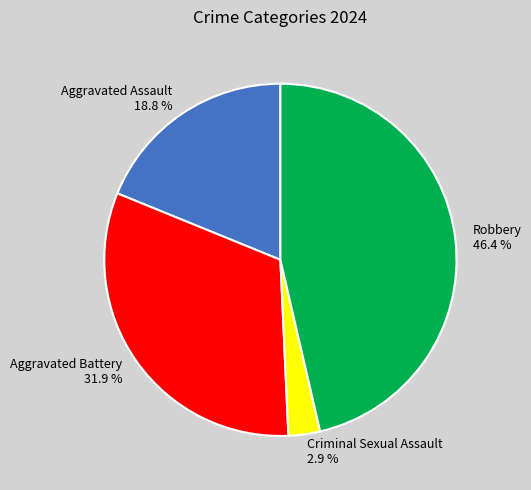

To the nearest percent, what portion does Robbery represent?

46%